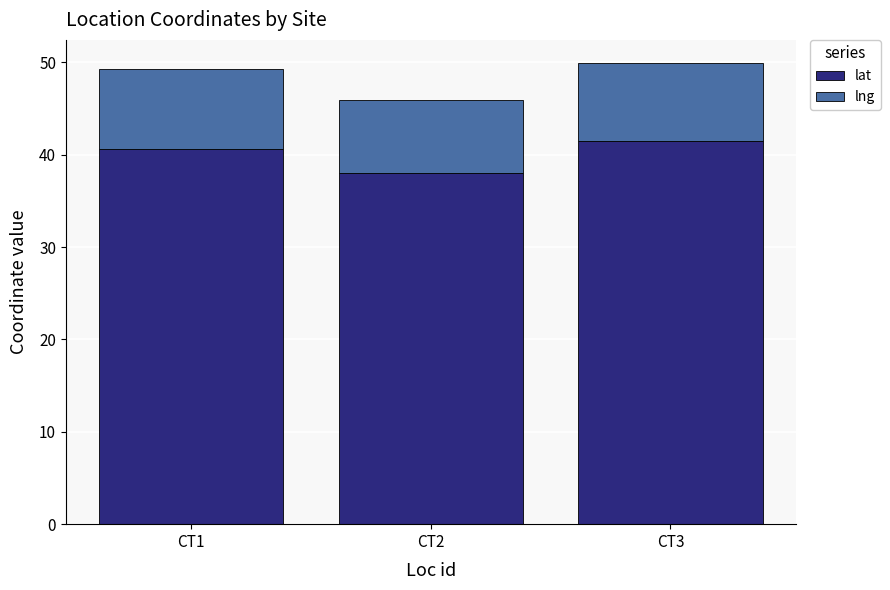

What is the sum of all lat values?

120.2